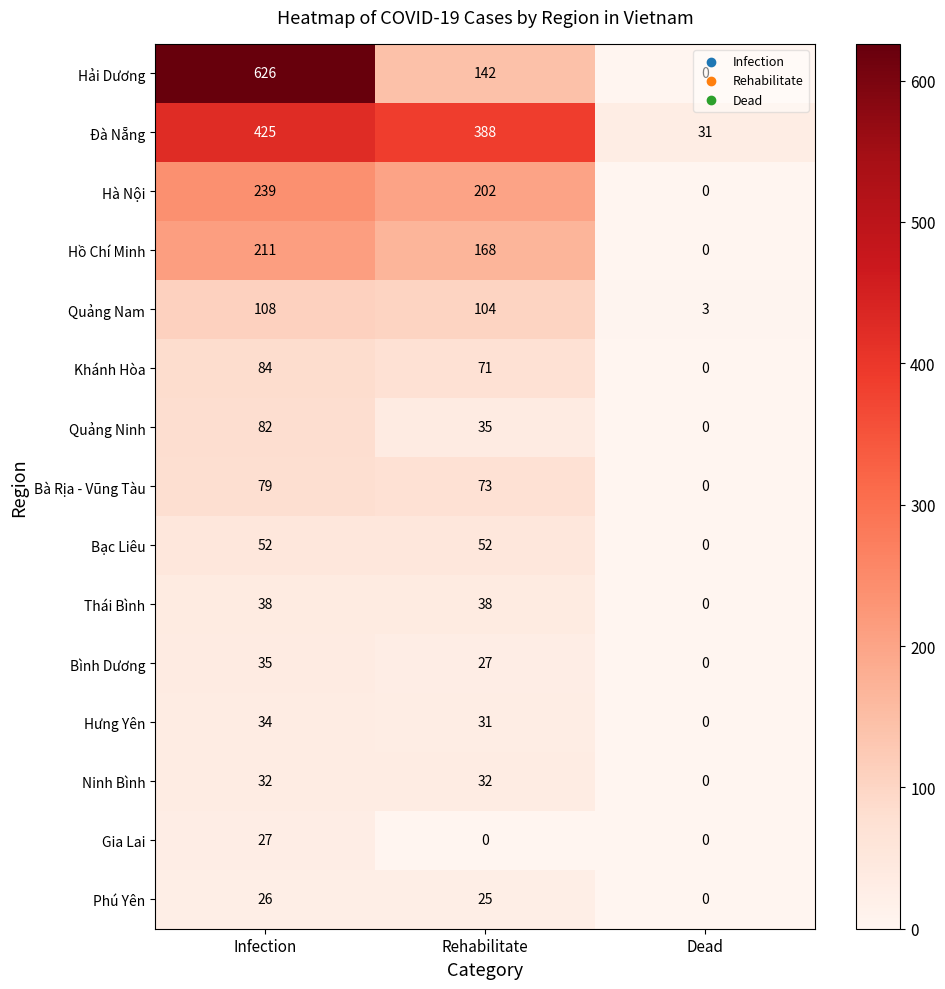

Is it true that Quảng Nam equals 2 at Dead?

False